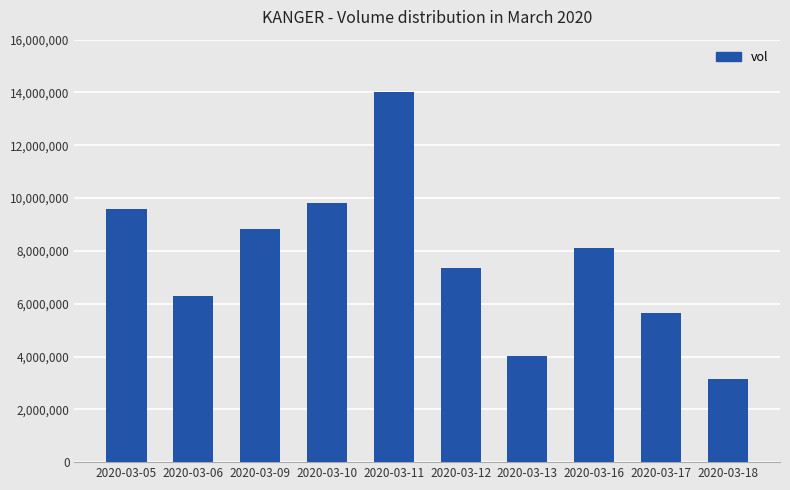

Is it true that the value at 2020-03-06 is 6282500?

True